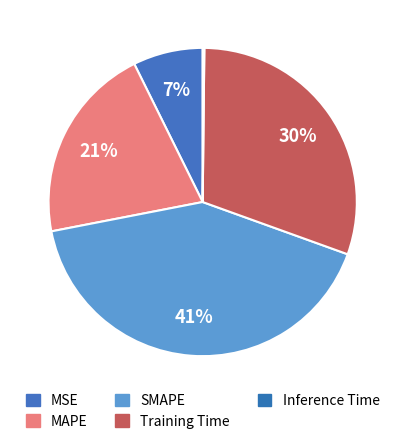

Does Training Time represent more than half of the total?

No